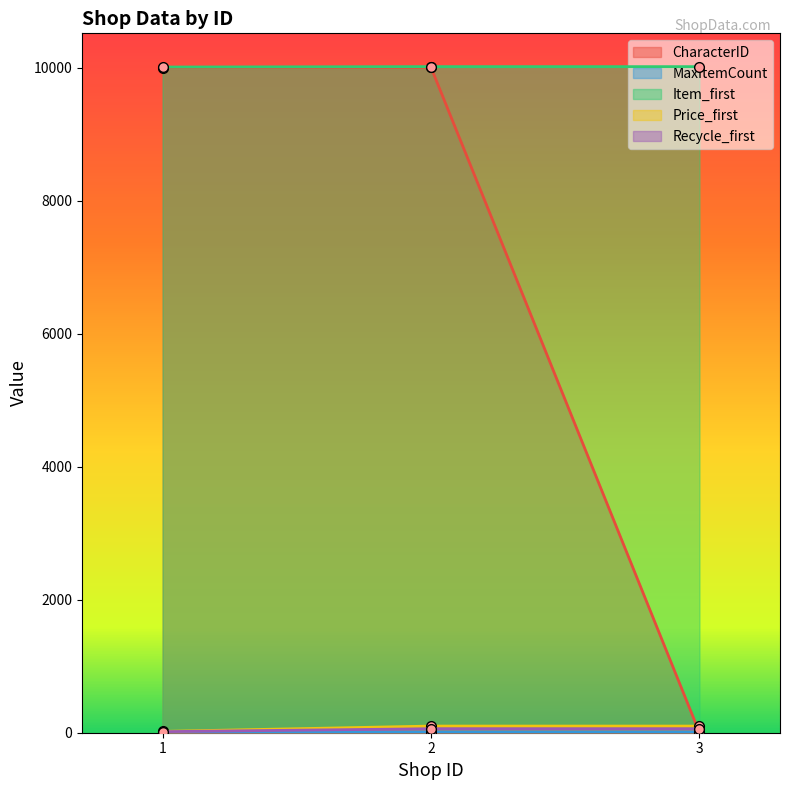

What is the total value across all series at 1?

20050